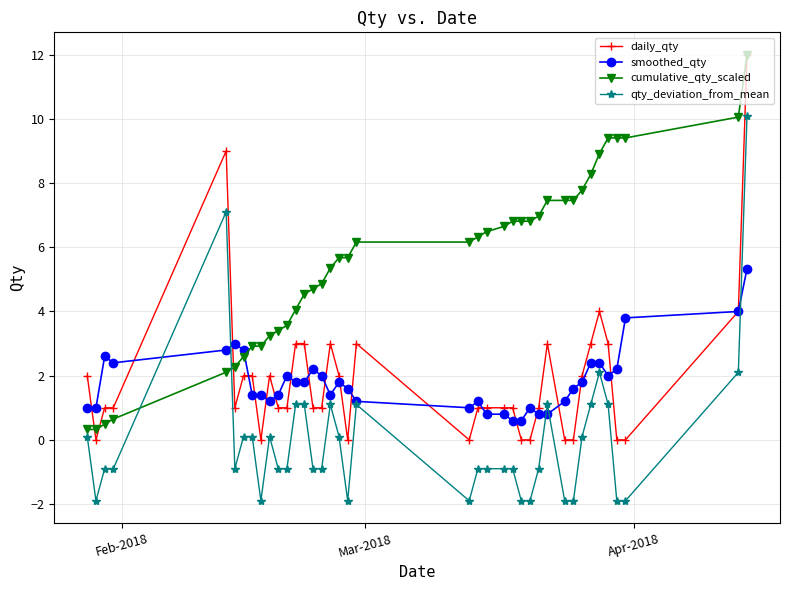

How many values in the cumulative_qty_scaled series exceed 6?

20